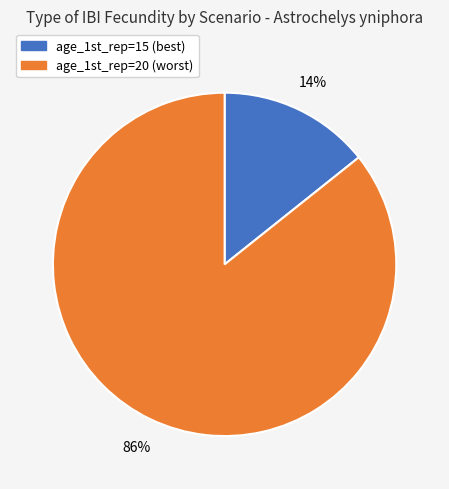

True or false: age_1st_rep=15 (best) accounts for 14% of the total.

True